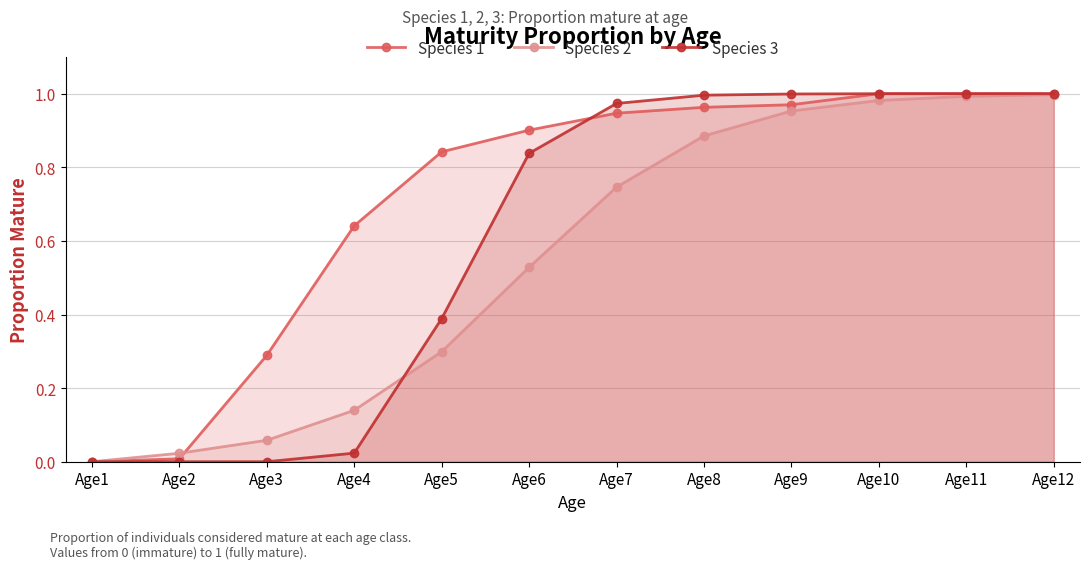

What is the sum of all Species 3 values?

7.2